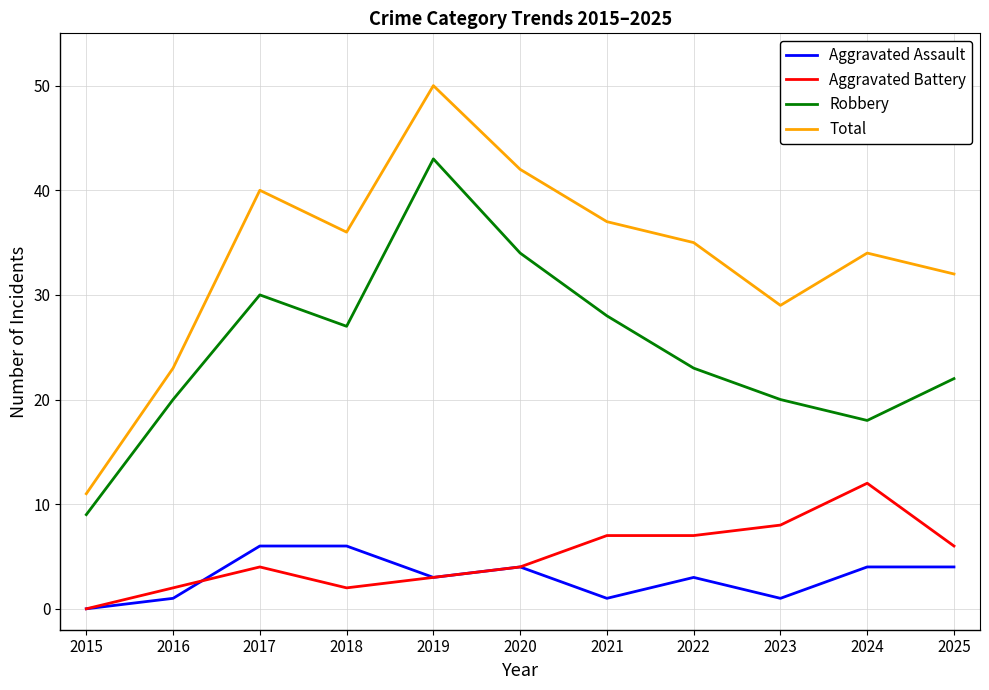

What is the sum of all Aggravated Assault values?

33